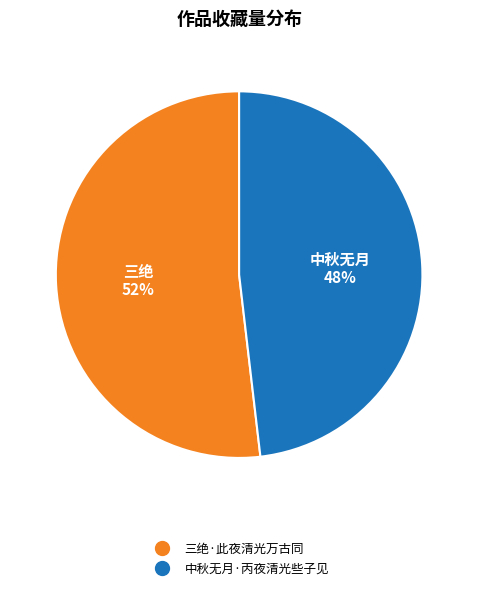

Count the number of slices in the pie.

2